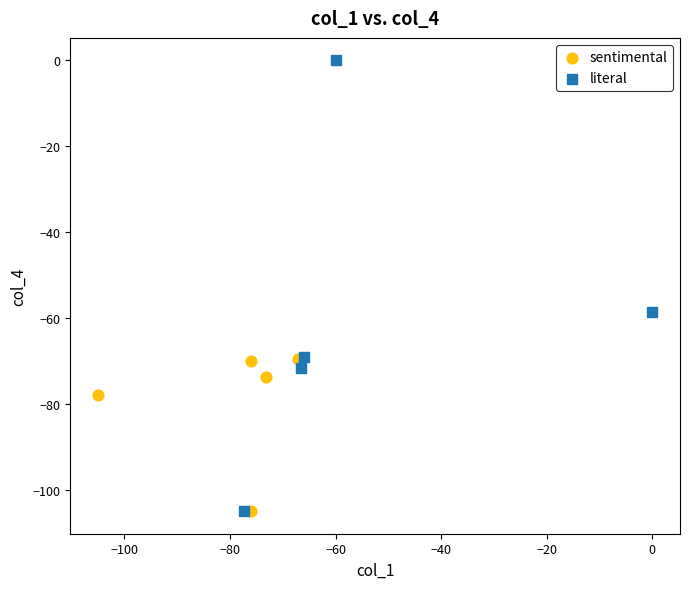

Which series reaches the maximum Y coordinate?

literal